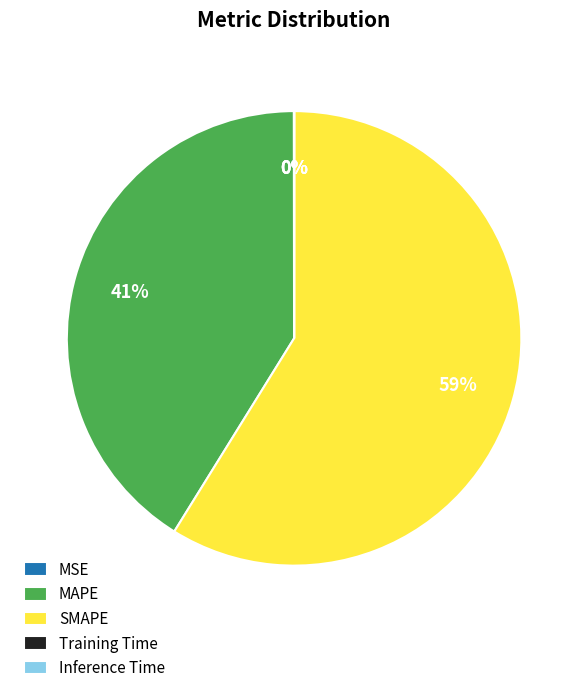

Is it true that SMAPE is 59% of the pie?

True